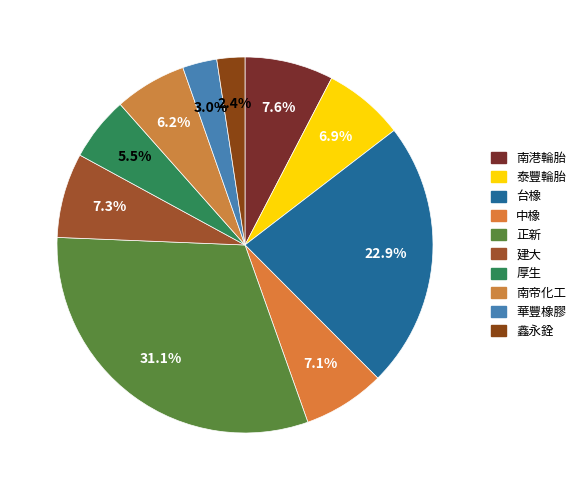

How many segments does this pie chart have?

10